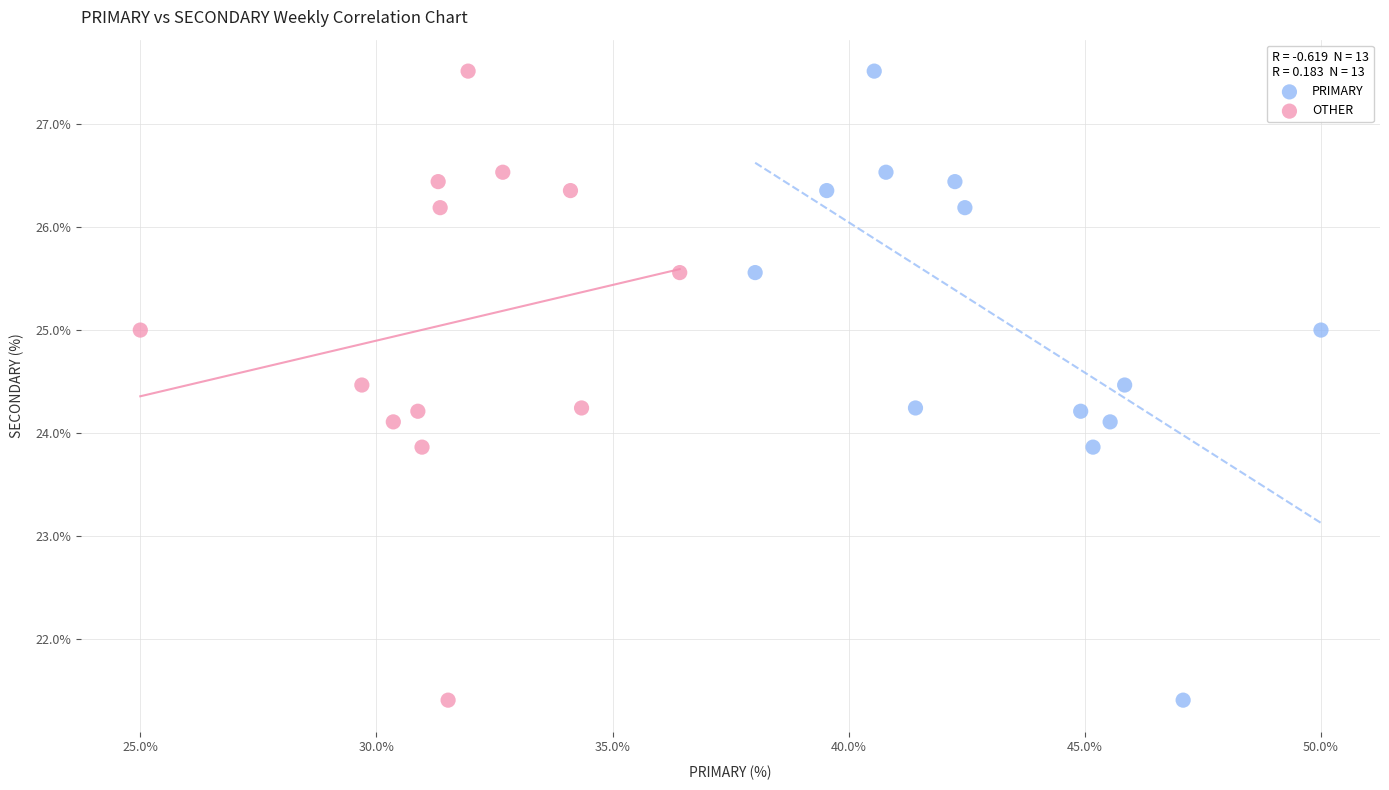

What are all the series names shown in the legend?

PRIMARY, OTHER